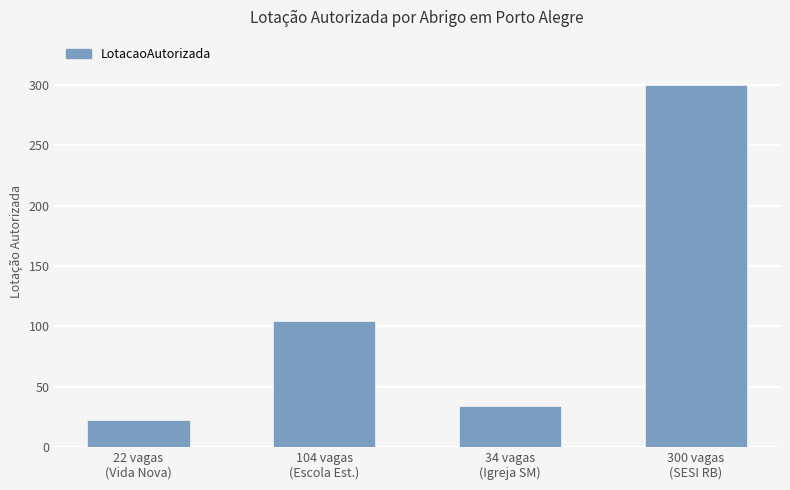

What is the difference between the values at 22 vagas
(Vida Nova) and 104 vagas
(Escola Est.)?

82